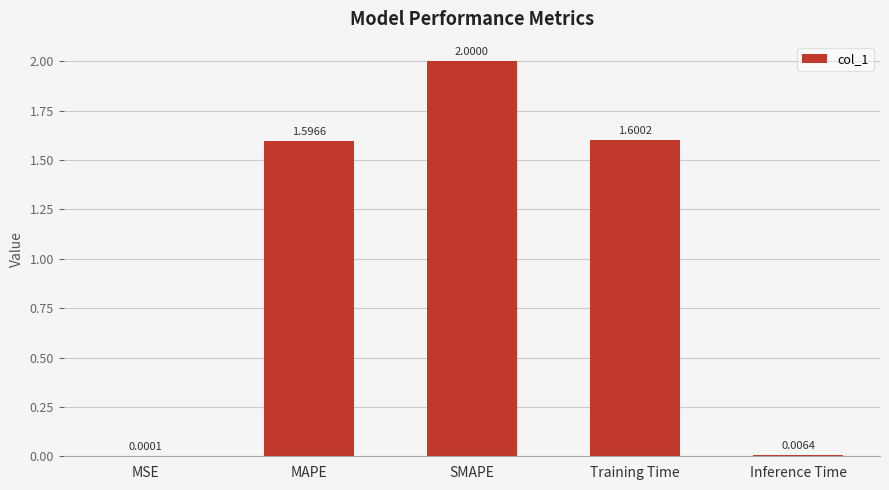

What is the sum of the values at Training Time and Inference Time?

1.6